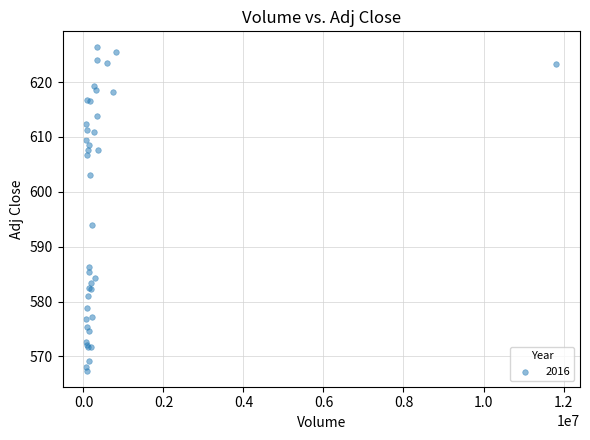

What Y value in the scatter plot is closest to 596?

593.9